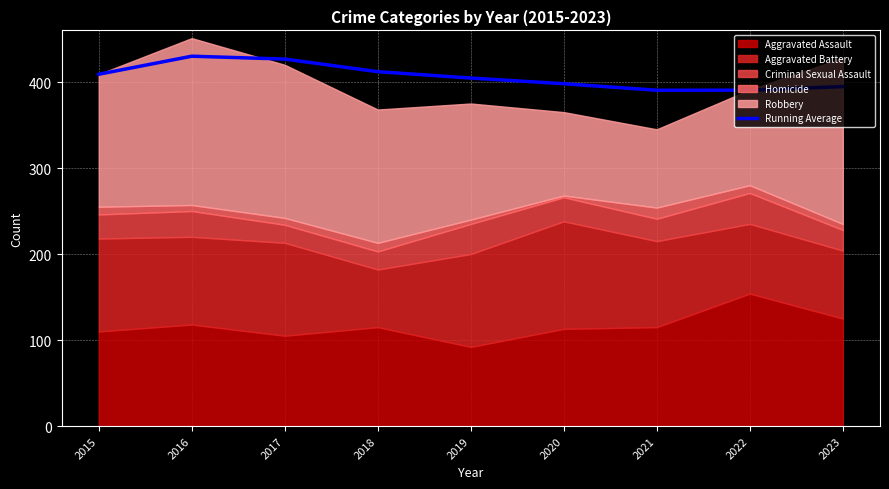

At which category does the data reach its first local valley?

2021